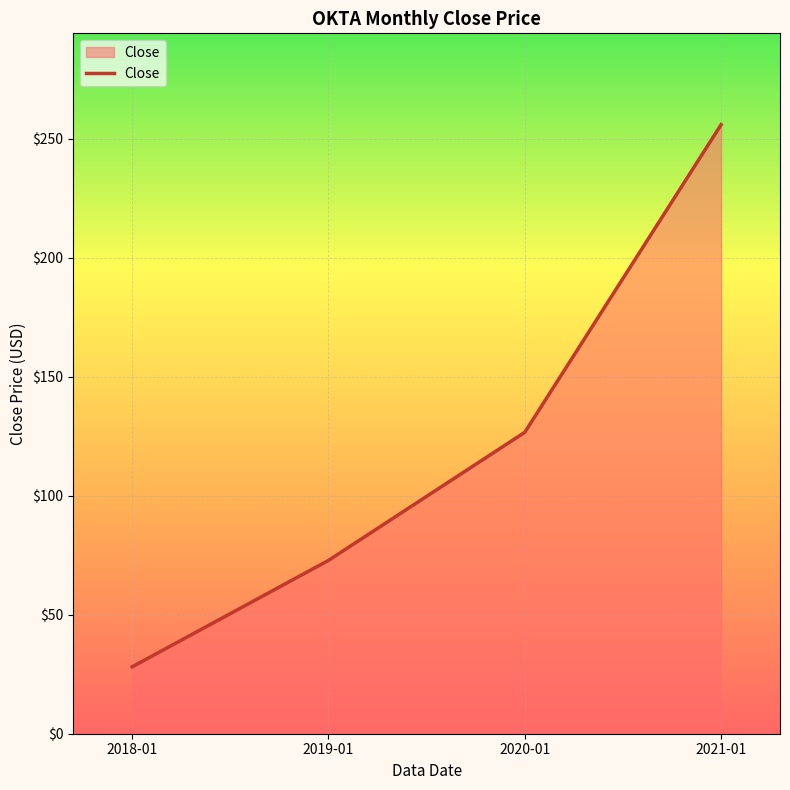

How many lines are shown in the chart?

1